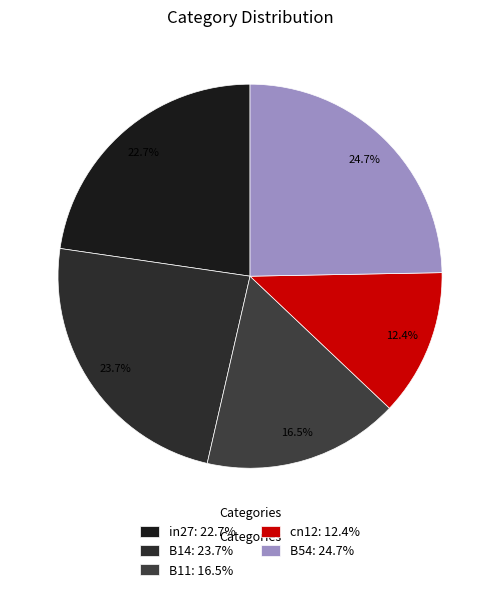

Between B11 and cn12, which is larger?

B11